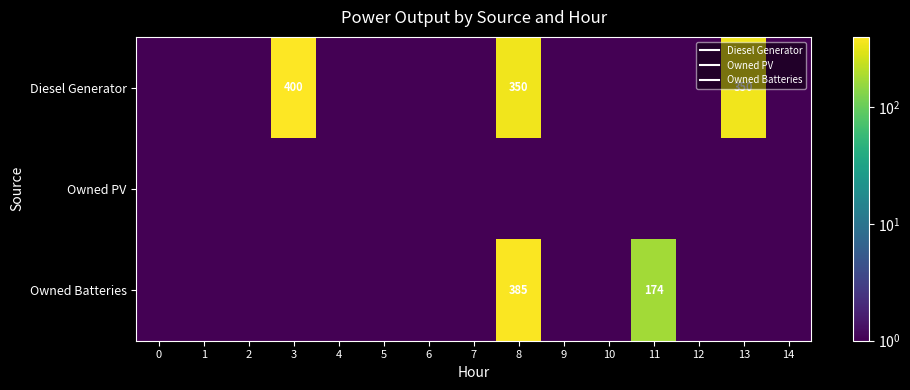

Which has a higher value, 3 or 1?

3